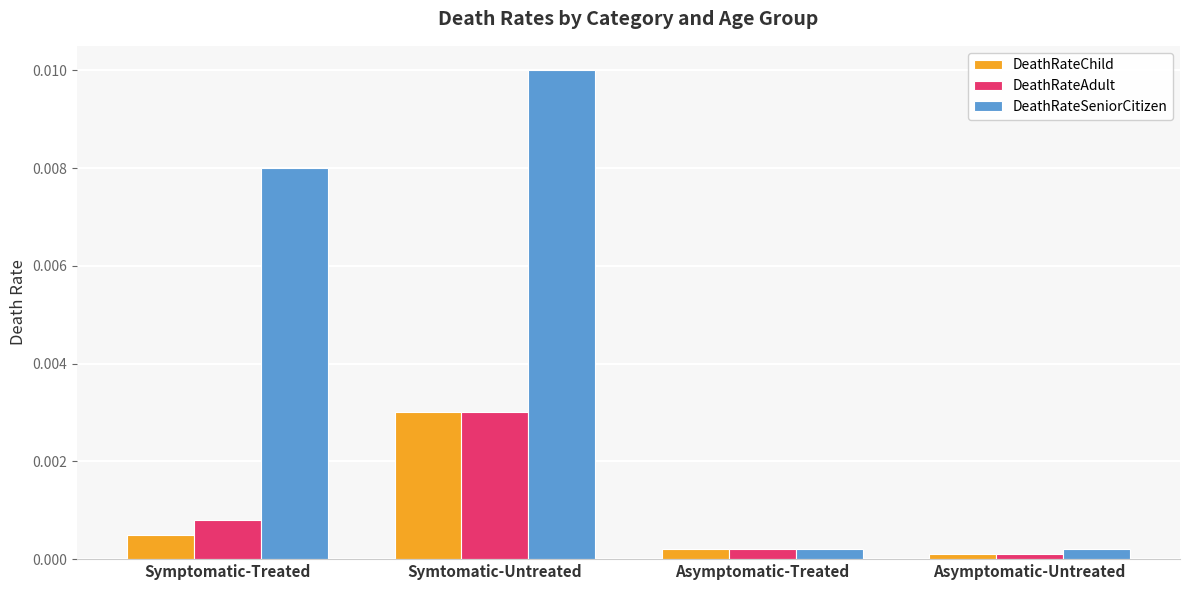

What are all the series names shown in the legend?

DeathRateChild, DeathRateAdult, DeathRateSeniorCitizen